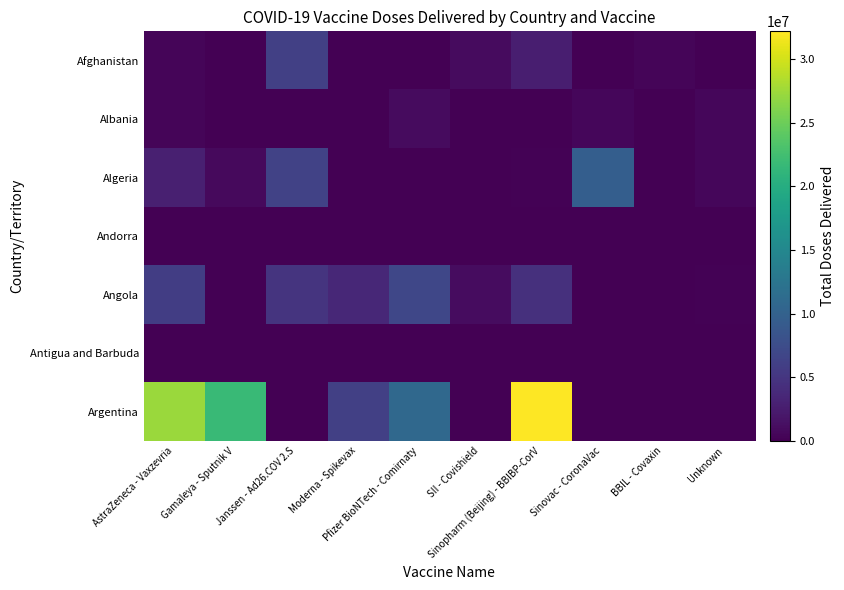

Between Sinopharm (Beijing) - BBIBP-CorV and Moderna - Spikevax, which is larger?

Sinopharm (Beijing) - BBIBP-CorV